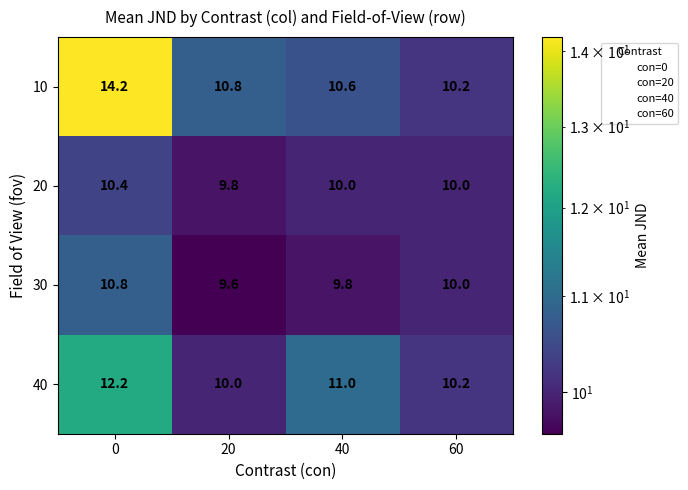

The 10 series shows 10.8 at 20. True or false?

True